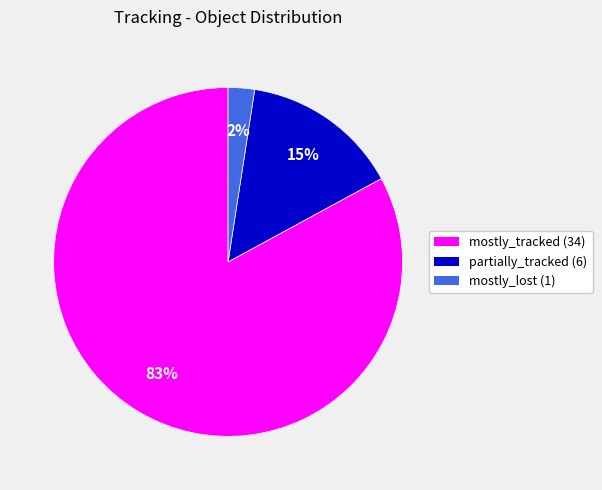

How many slices are in this pie chart?

3